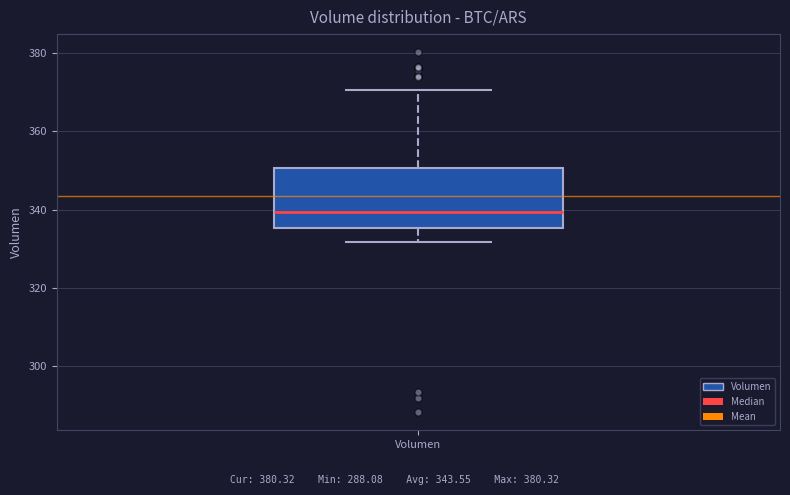

Read this box plot against the y-axis: the position of the median line, the range covered by the box, and the ends of both whiskers. The values are not printed on the chart, so give them approximately, as read against the axis.

median 340, box 336 to 350, whiskers 332 to 370